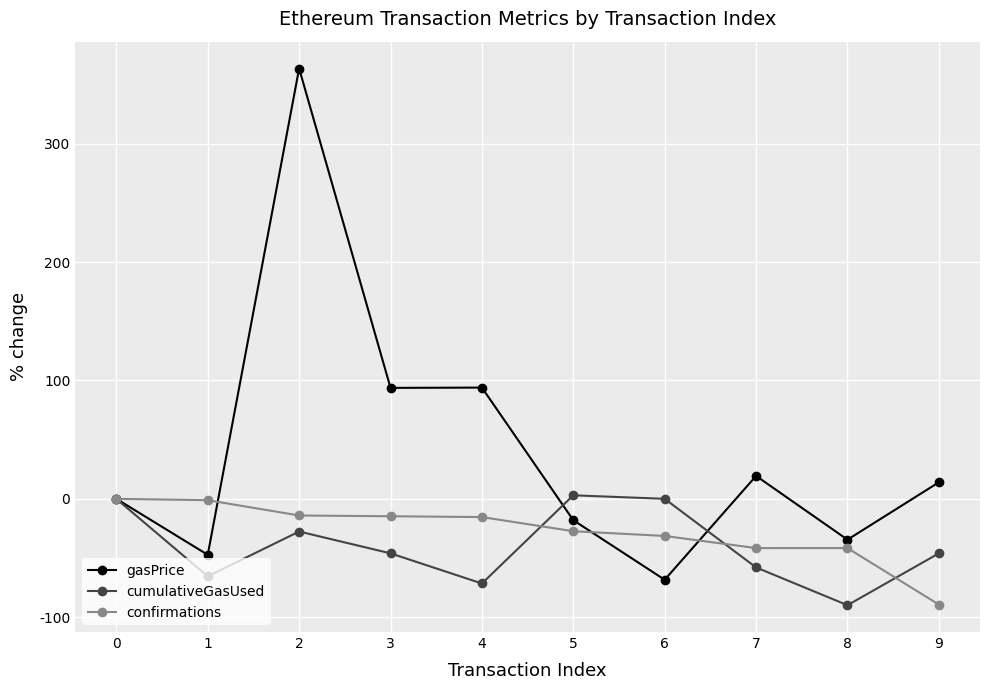

What is the average value of the gasPrice series?

41.6